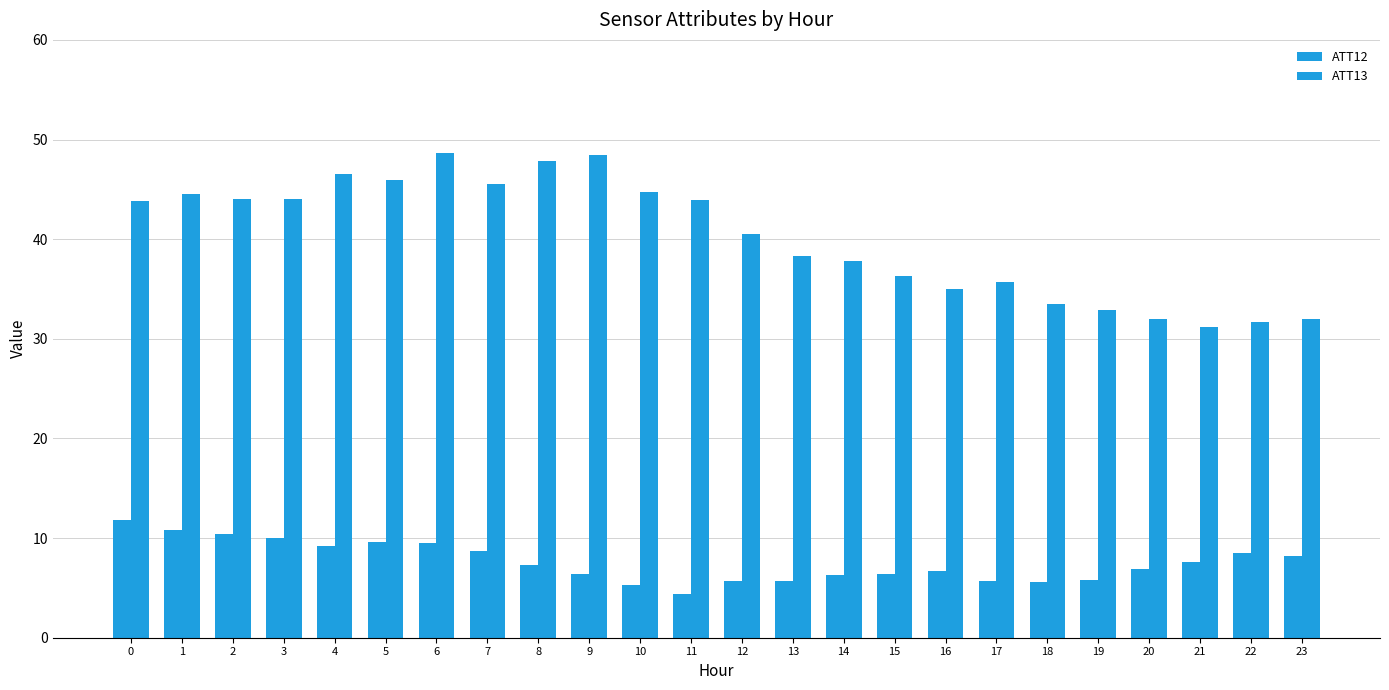

Does the chart contain any negative values?

No